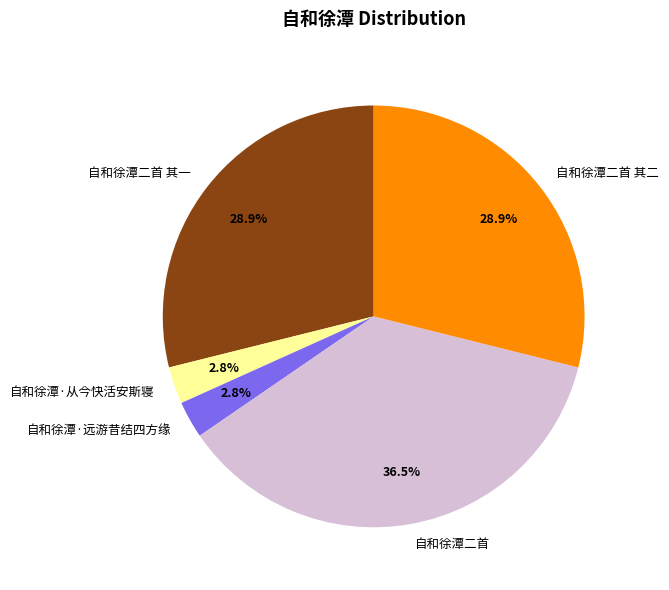

What percentage is NOT represented by 自和徐潭二首 其一?

71.1%